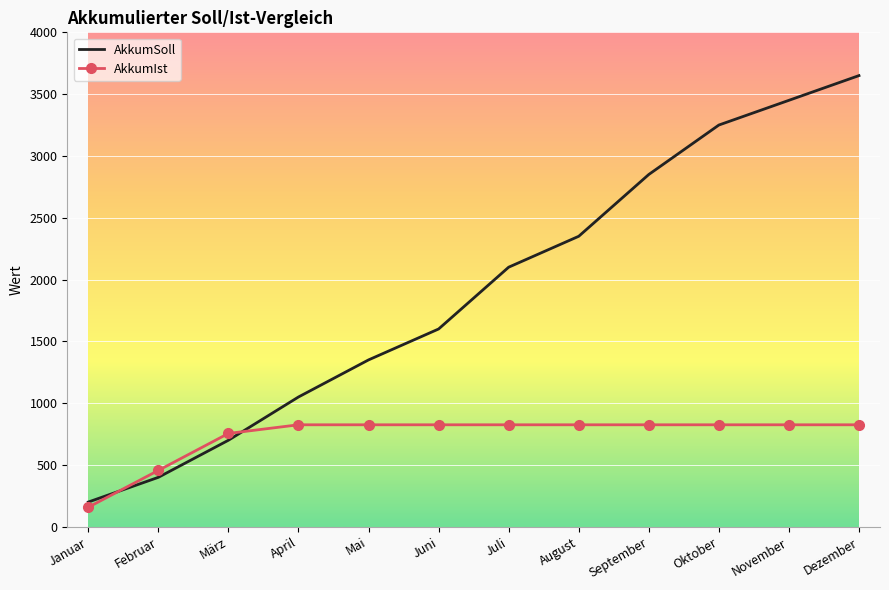

What is the minimum value shown in the chart?

158